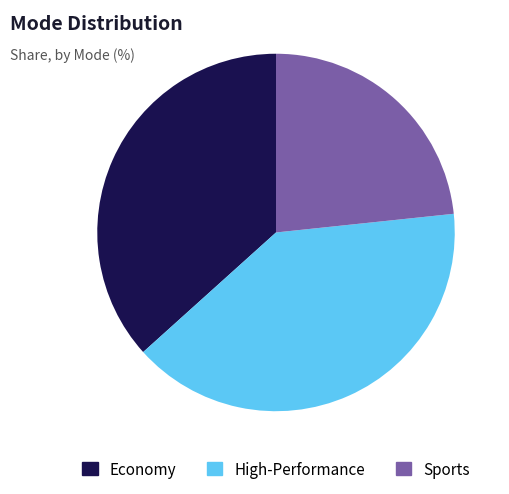

Is there a majority slice in this chart?

No